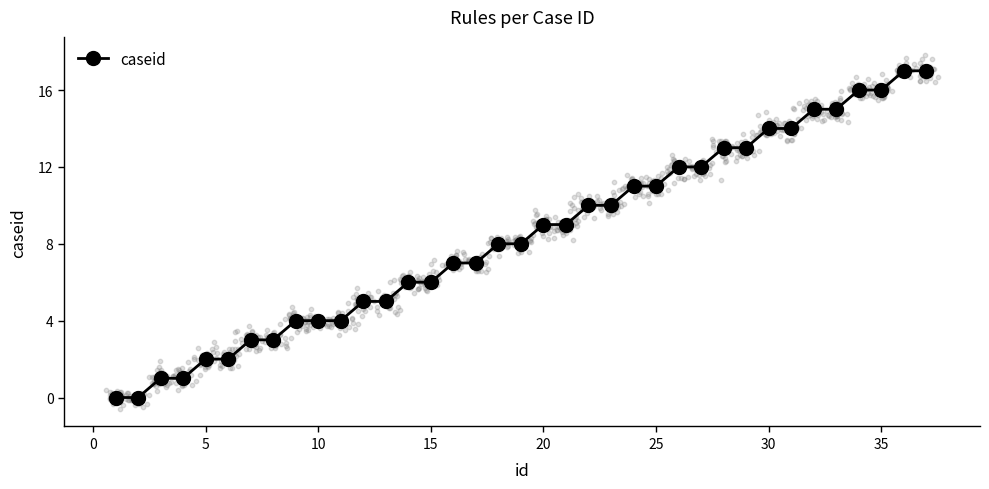

What is the maximum value for caseid?

17